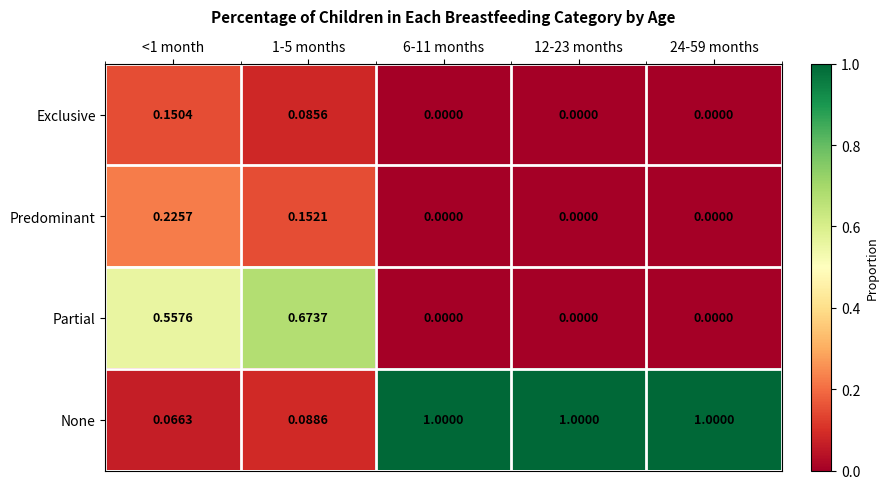

Which series changed the most between 1-5 months and 12-23 months?

None